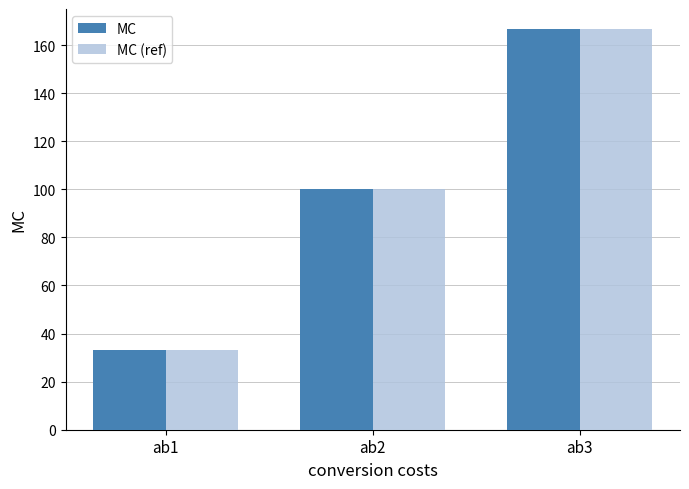

How many groups of bars are there?

3